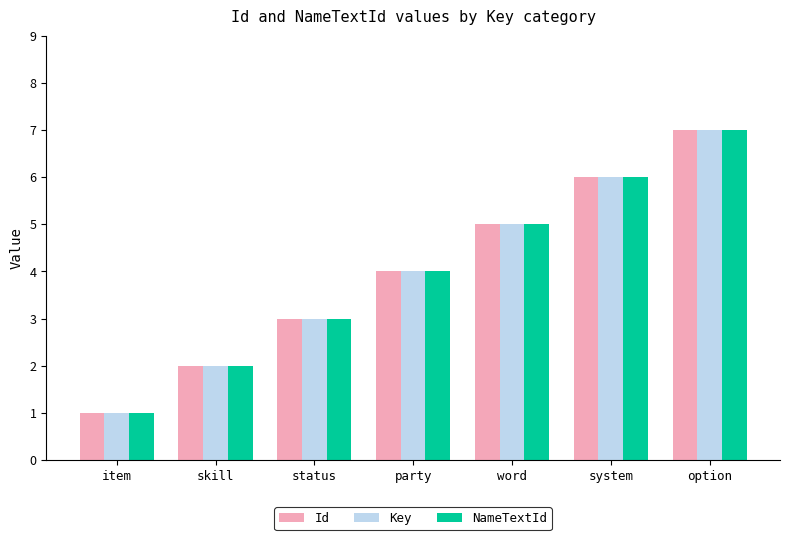

What is the approximate value of NameTextId at word?

5